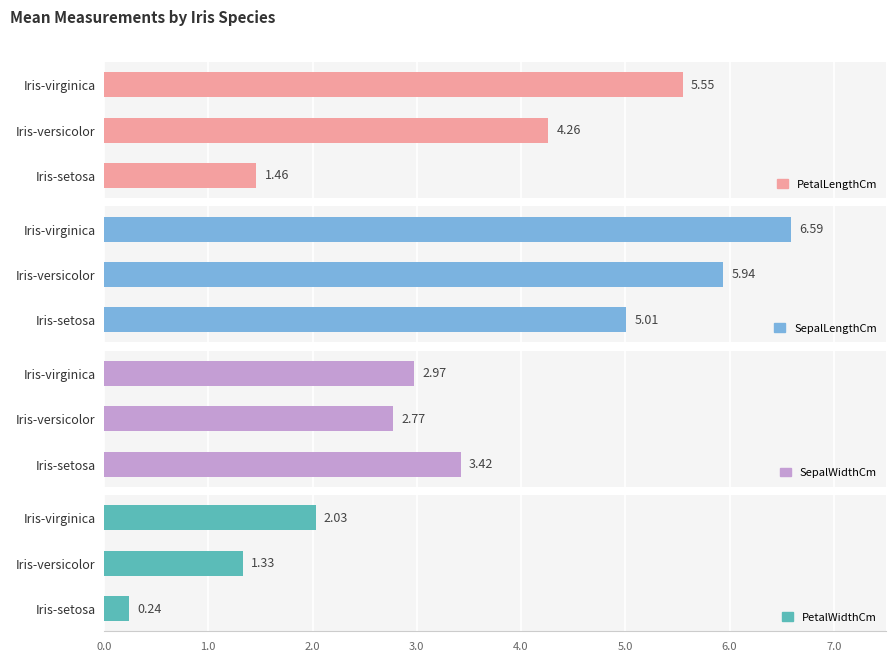

Between Iris-virginica and Iris-setosa, which is larger?

Iris-virginica